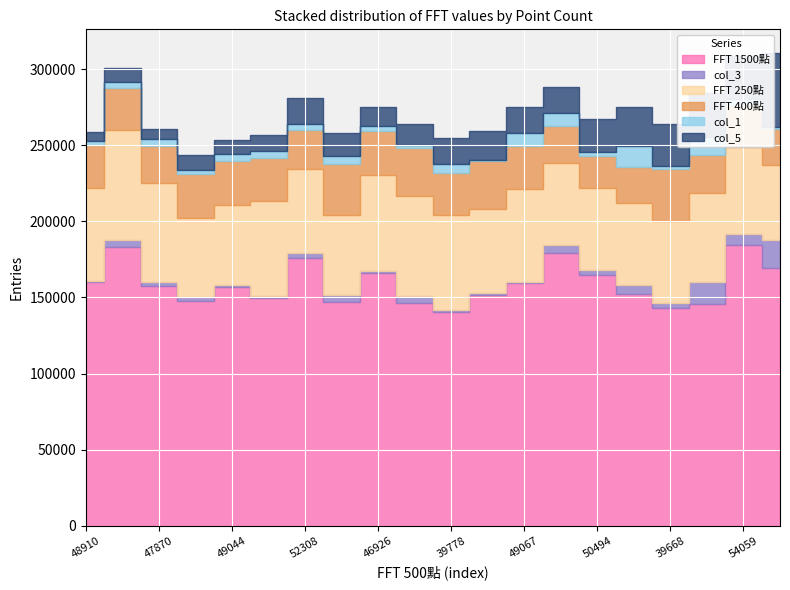

At how many categories does at least one series exceed 106815?

20